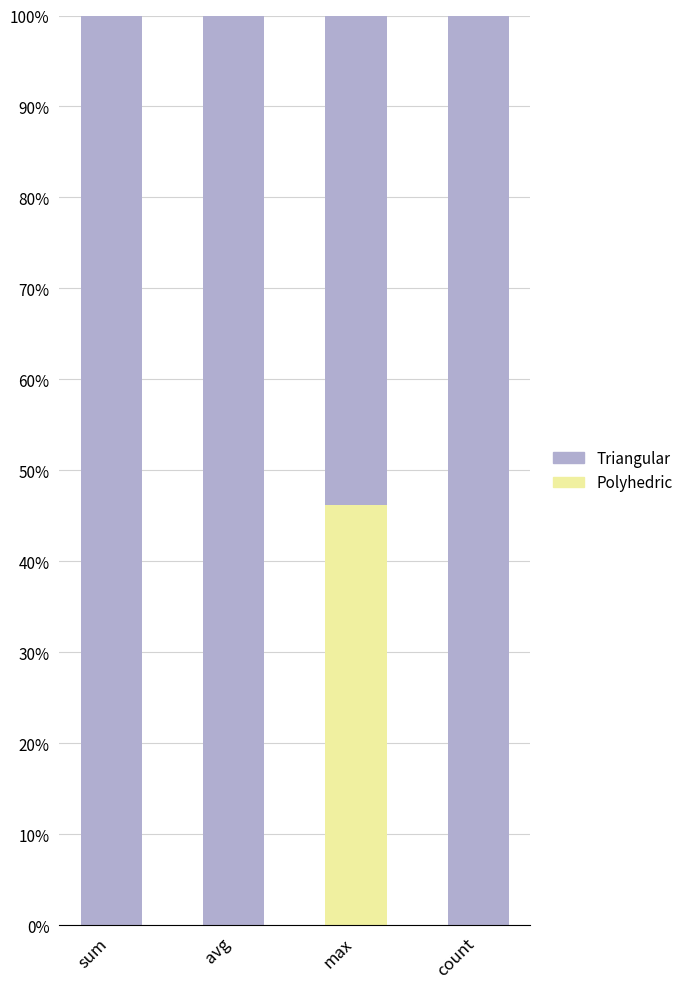

Reading right to left, transcribe the values for Polyhedric.

count=0.0	max=46.2	avg=0.0	sum=0.0